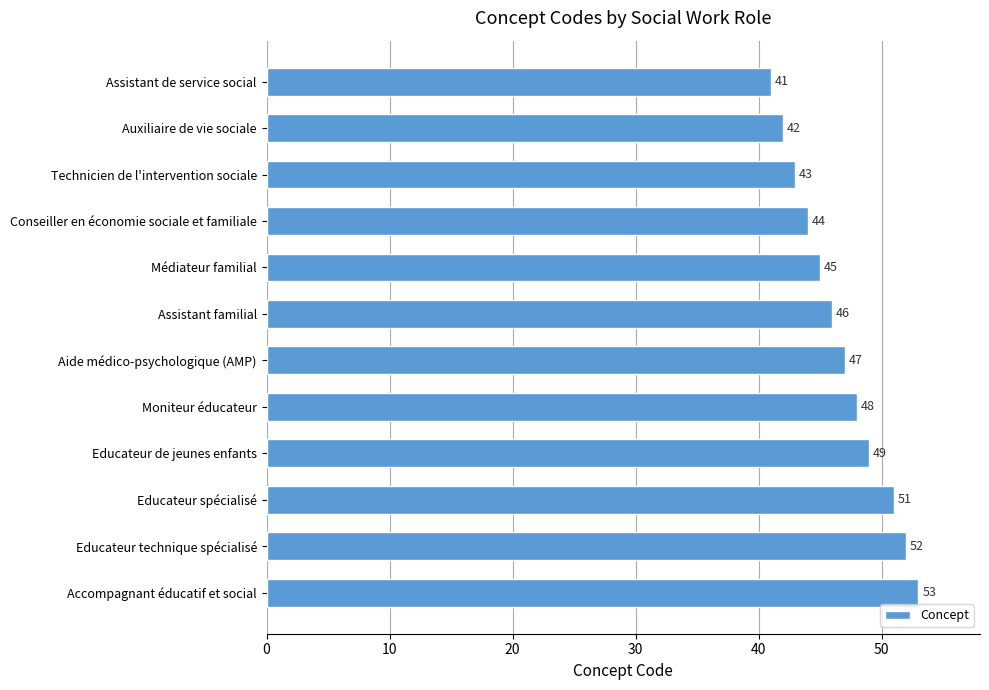

Between Aide médico-psychologique (AMP) and Educateur spécialisé, which is larger?

Educateur spécialisé